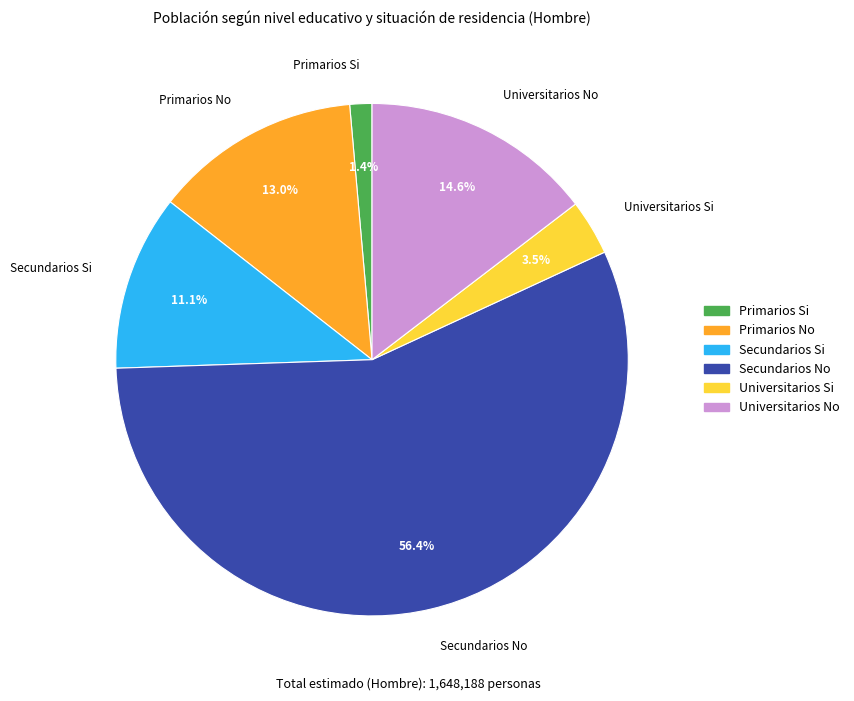

Which slice is the largest?

Secundarios No